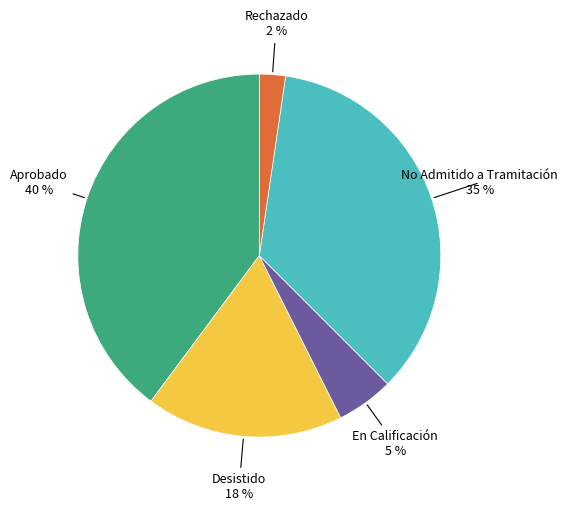

Does any single category account for the majority?

No